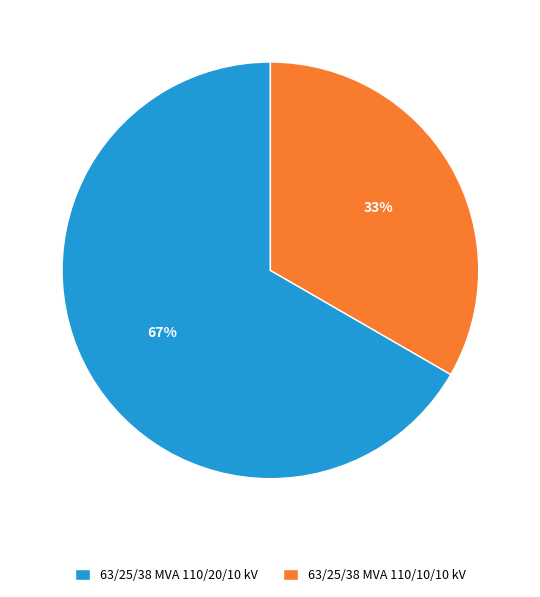

To the nearest percent, what is the average slice percentage?

50%